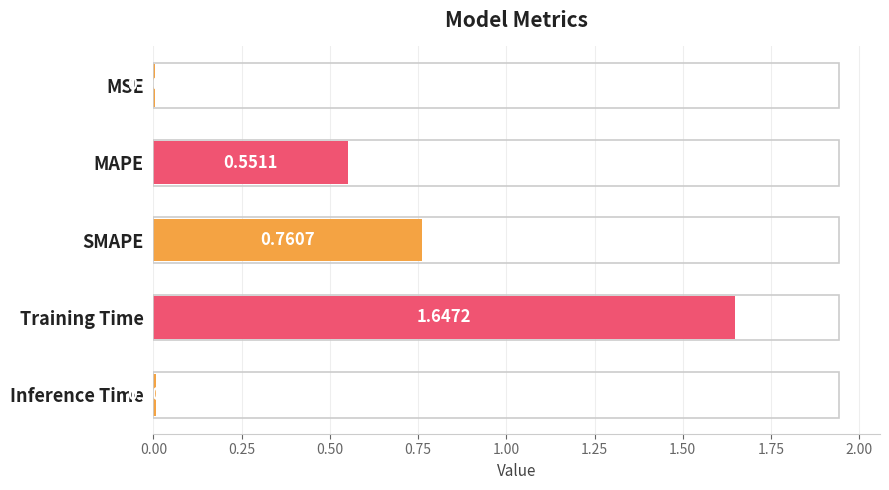

What is the sum of the values at Training Time and MSE?

1.7